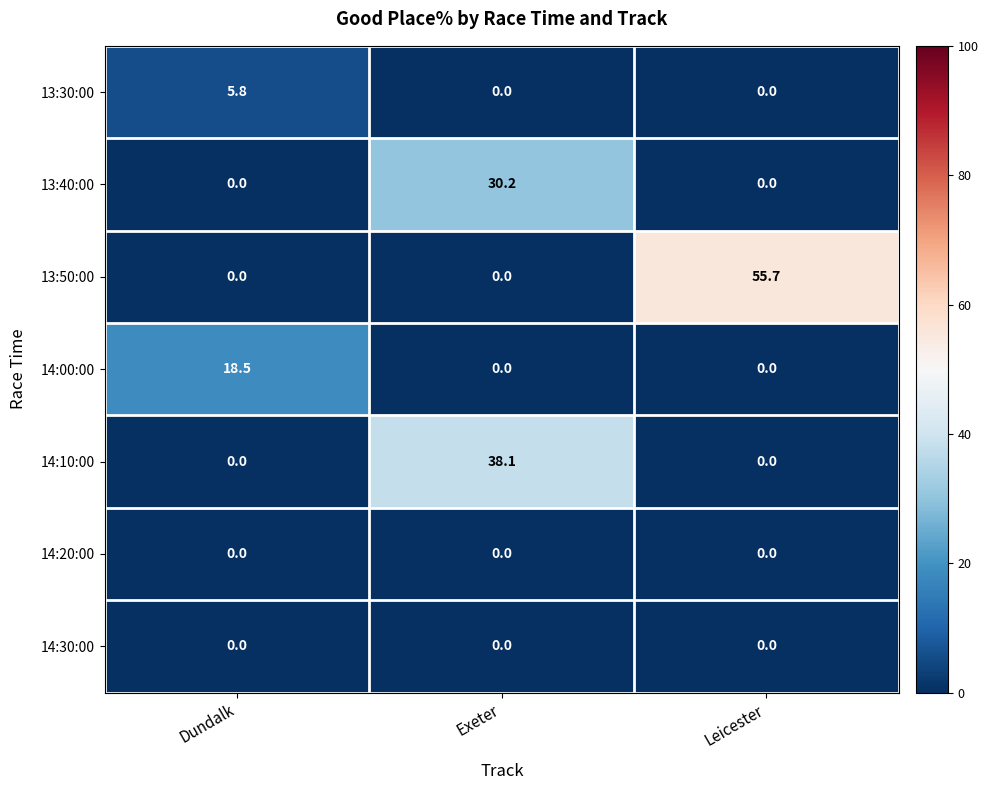

What is the total value across all series at Exeter?

68.3